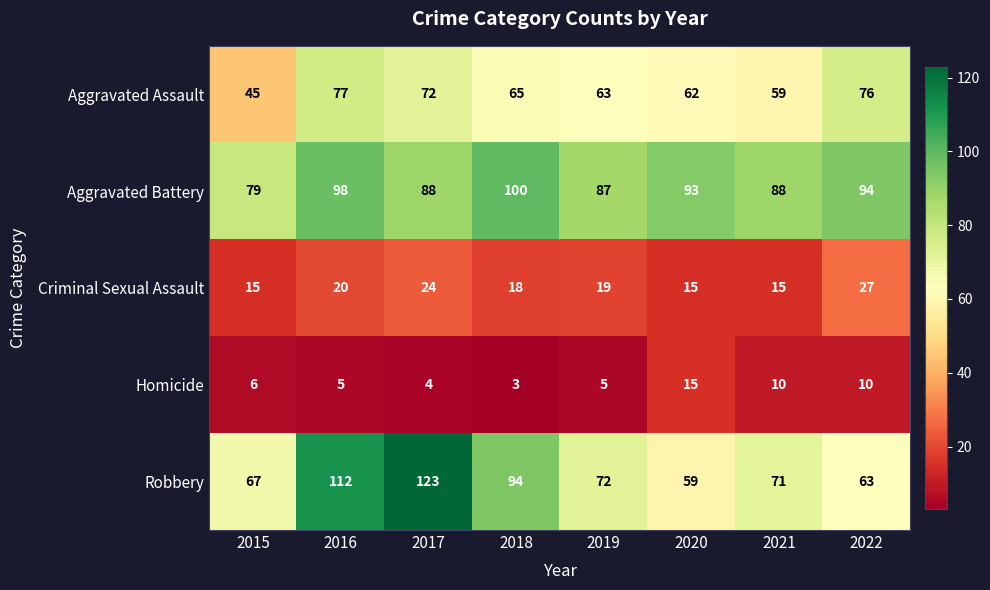

What is the difference between the second highest and second lowest values in the Aggravated Assault series?

17